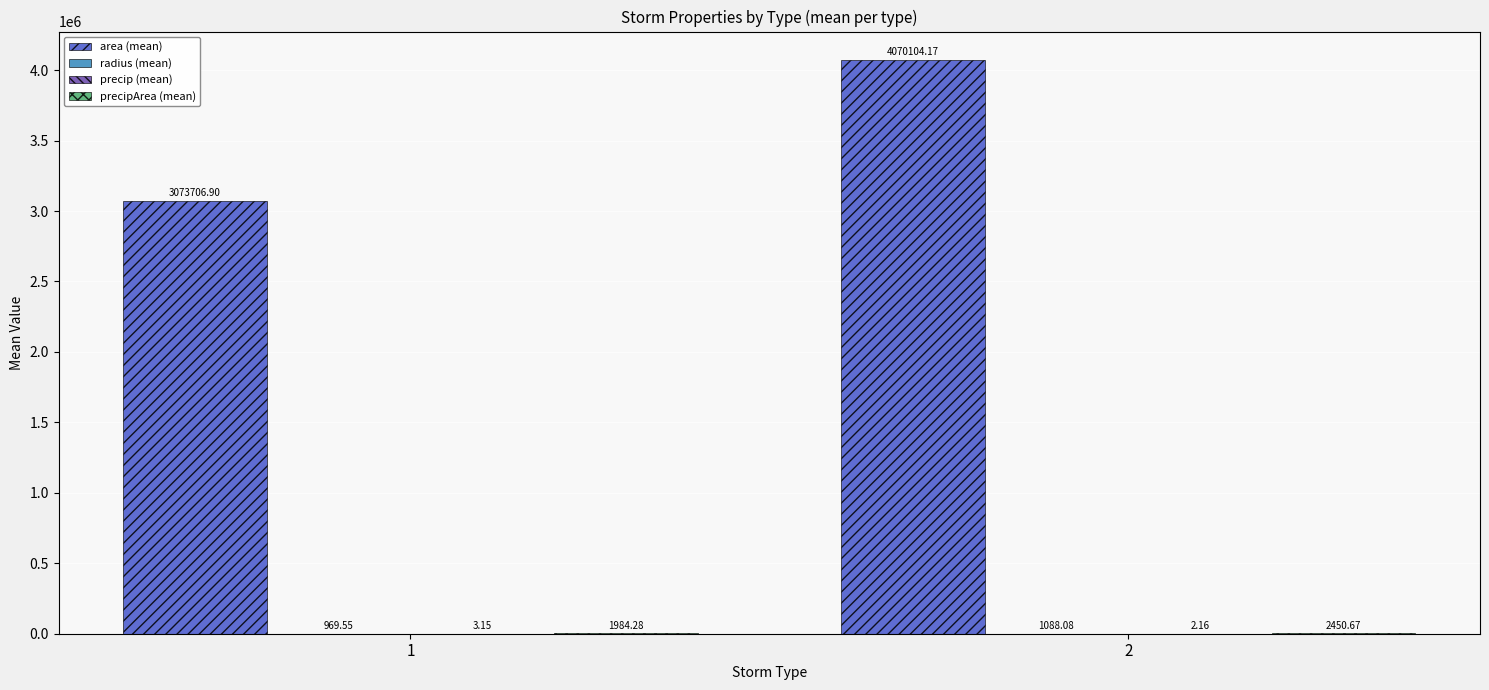

Are the bars horizontal?

No